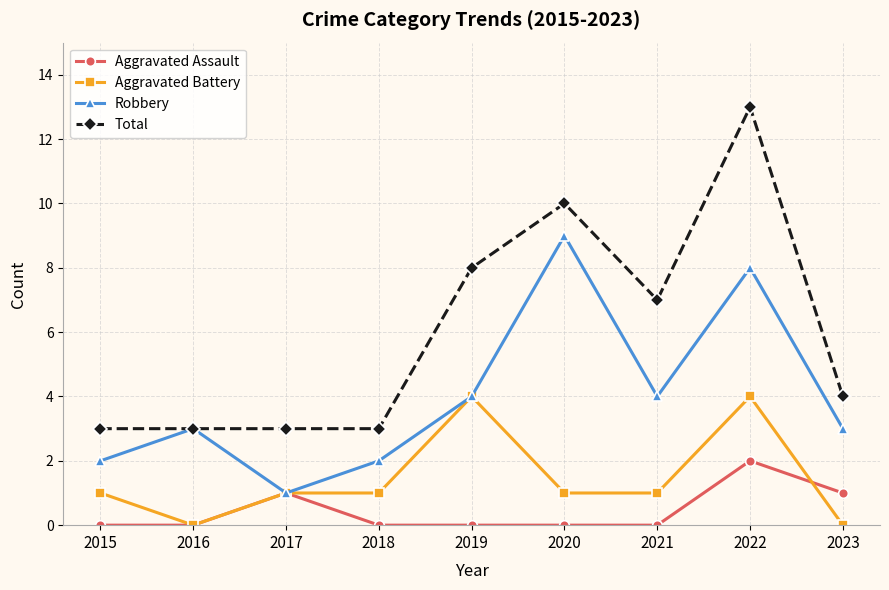

Does the chart have visible grid lines?

Yes